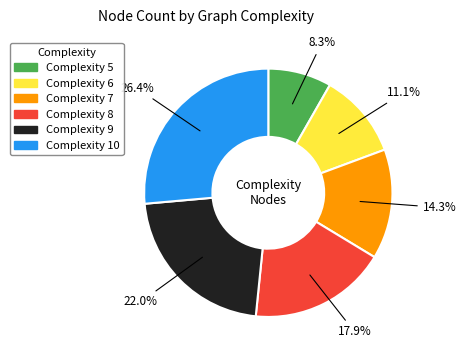

Approximately how many times larger is the value at Complexity 7 compared to Complexity 9?

0.7